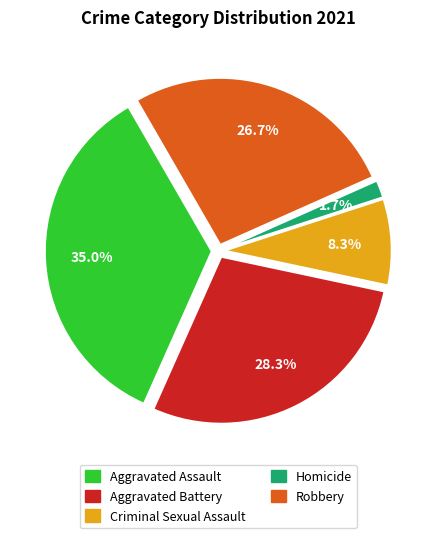

Which slice is the largest?

Aggravated Assault